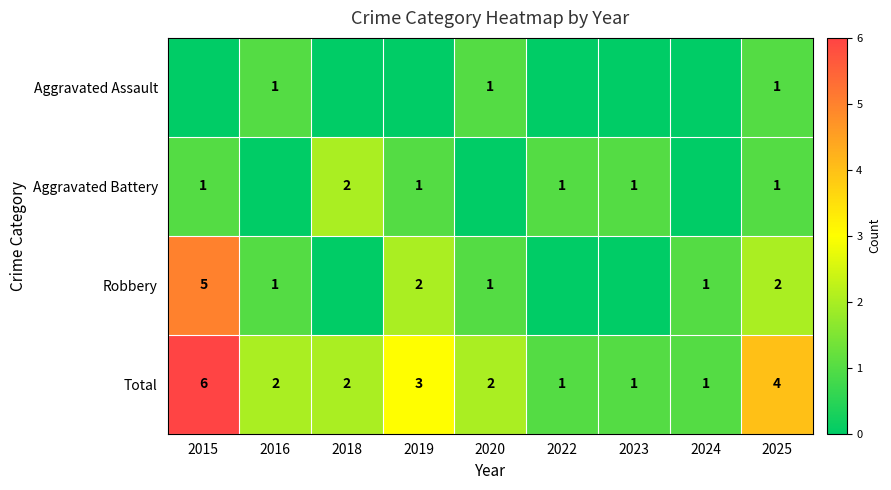

How many Total values are between 1 and 3?

7